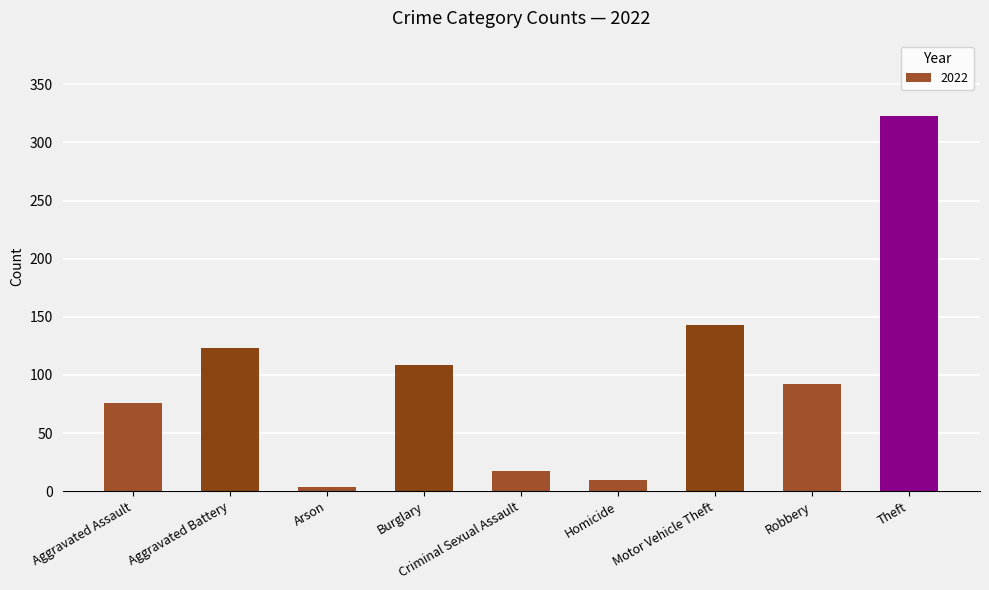

What is the greatest value displayed?

323